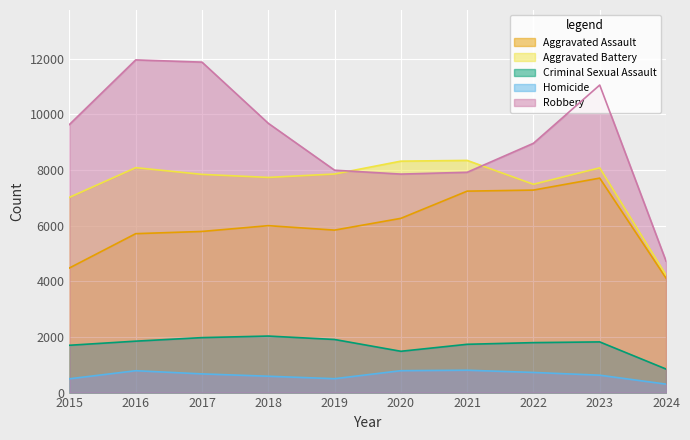

Count the number of categories in the chart.

10